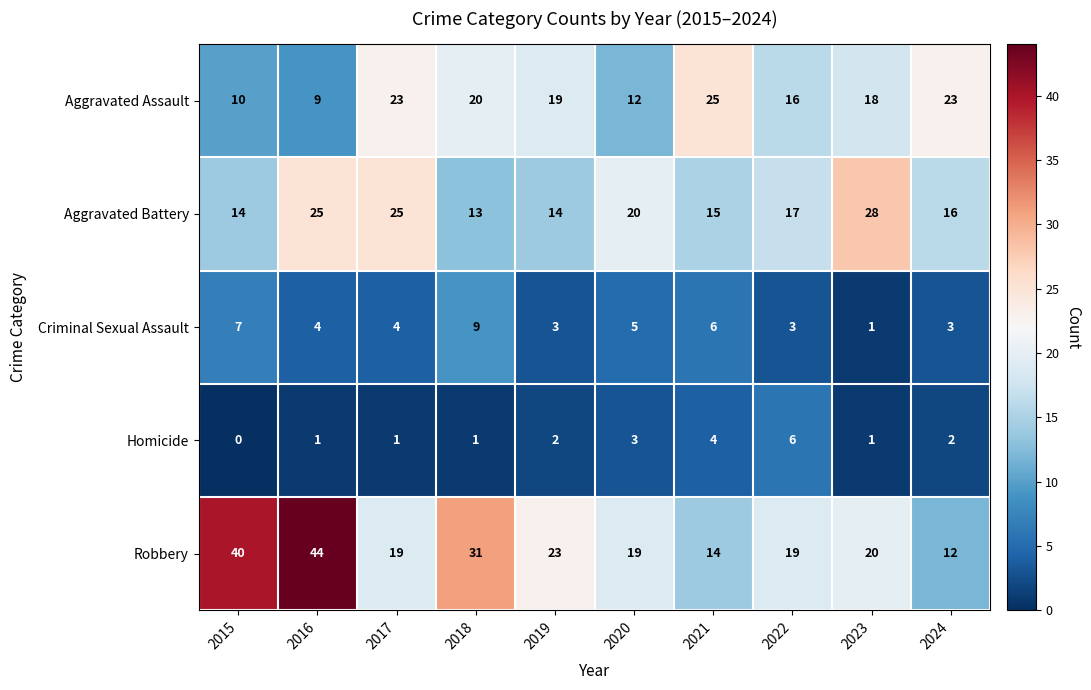

What is the greatest value displayed?

44